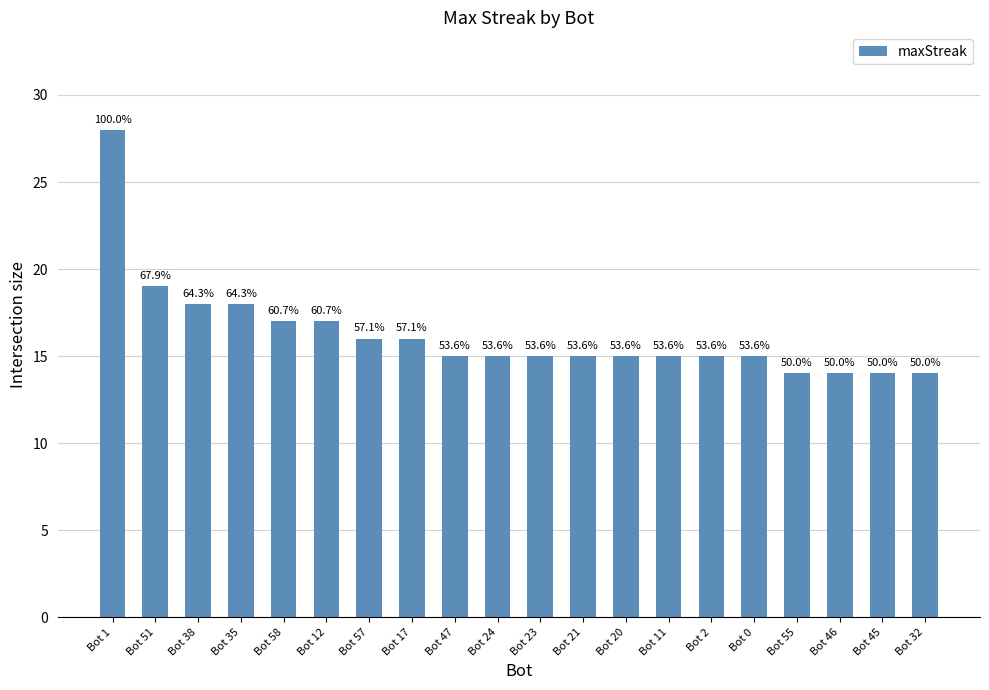

What is the difference between the values at Bot 12 and Bot 20?

2